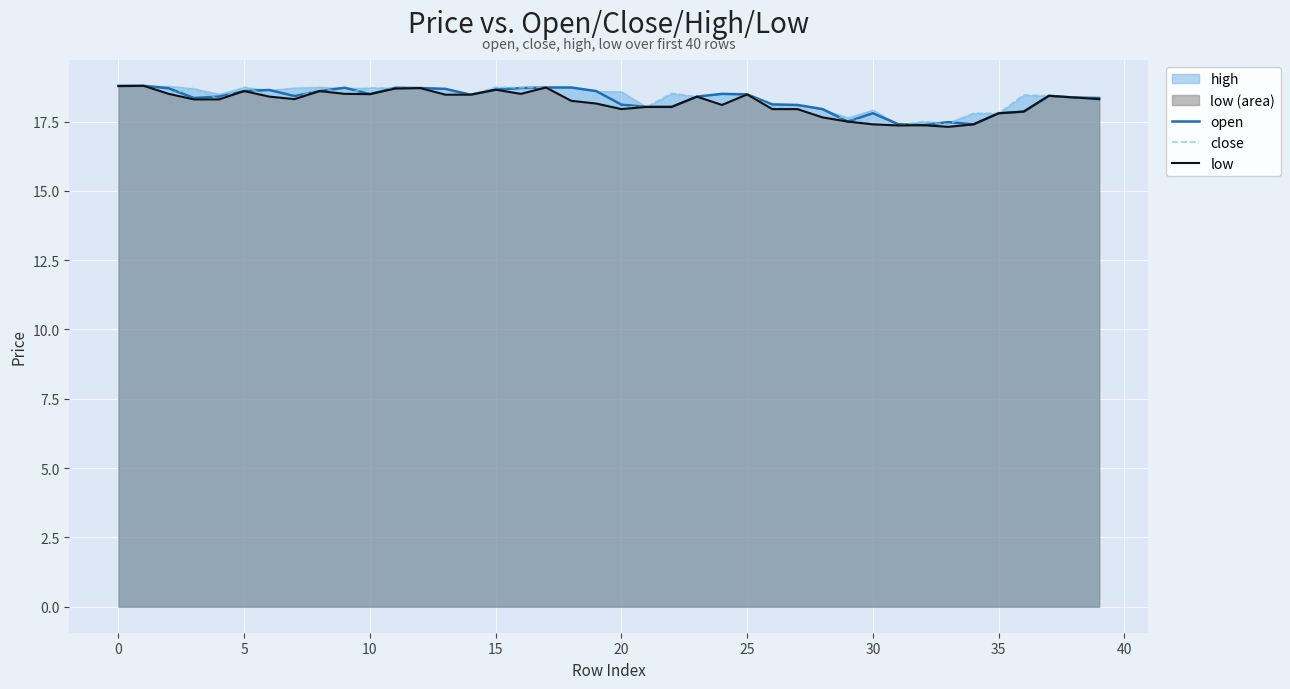

True or false: open and low cross at least once.

False